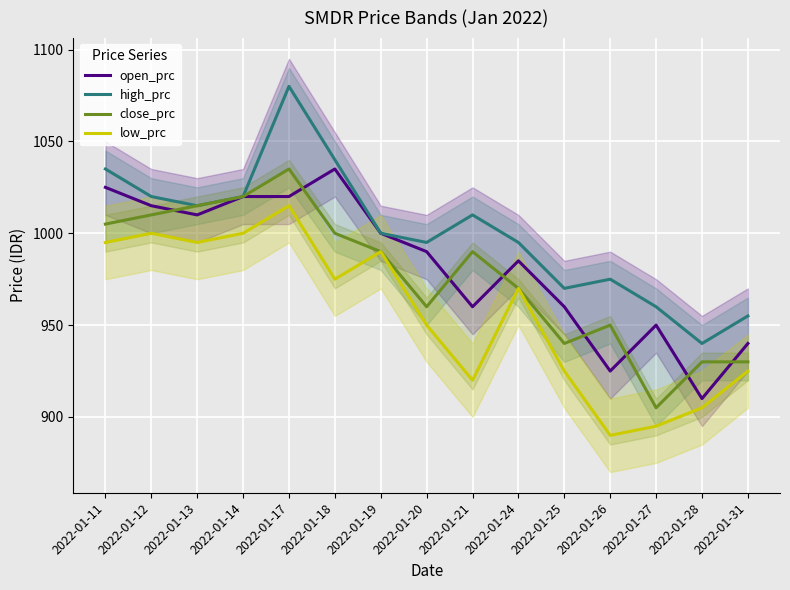

What is the value of the low_prc point at the 6th from the left?

975